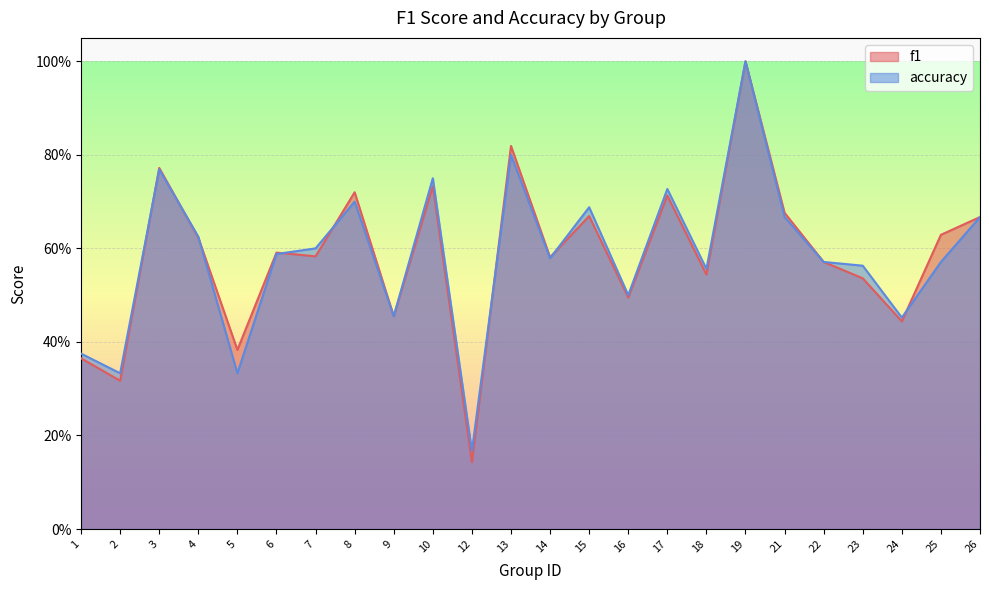

At how many categories does at least one series exceed 0?

24